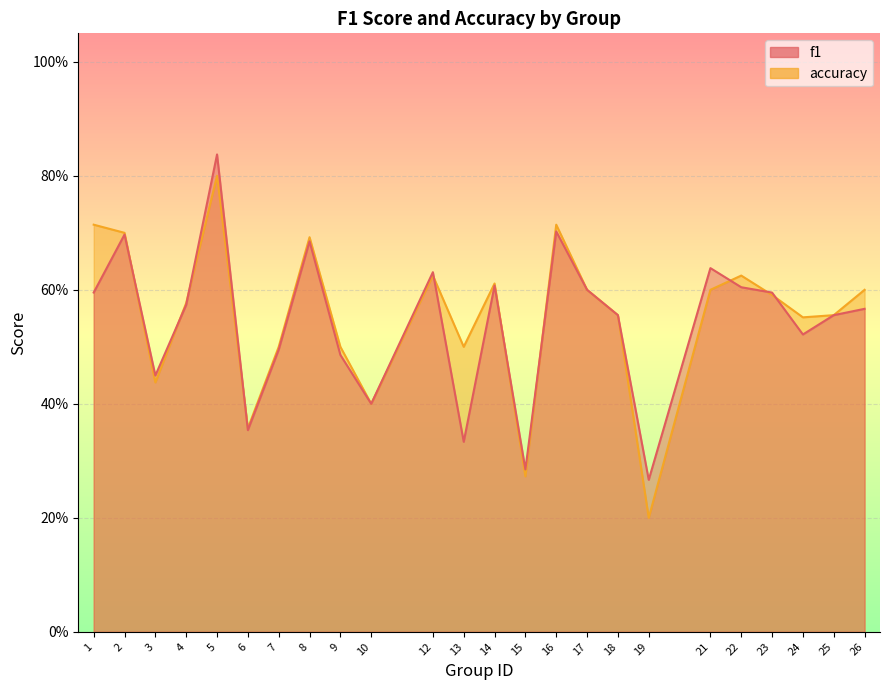

True or false: accuracy and f1 cross at least once.

True